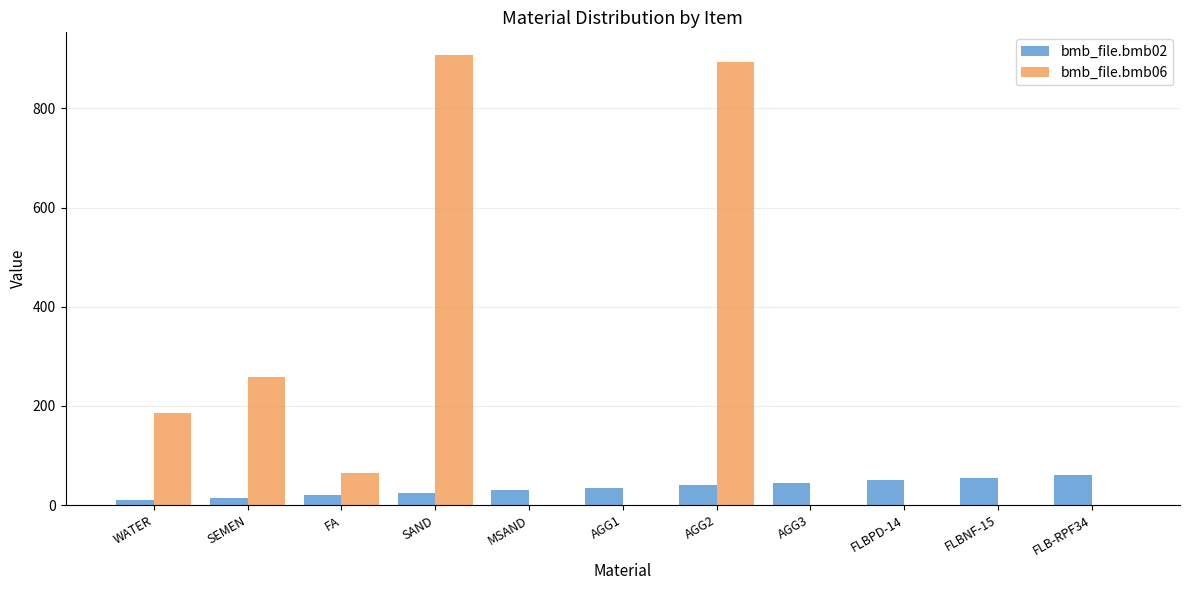

Is it true that bmb_file.bmb06 equals 894 at AGG2?

True